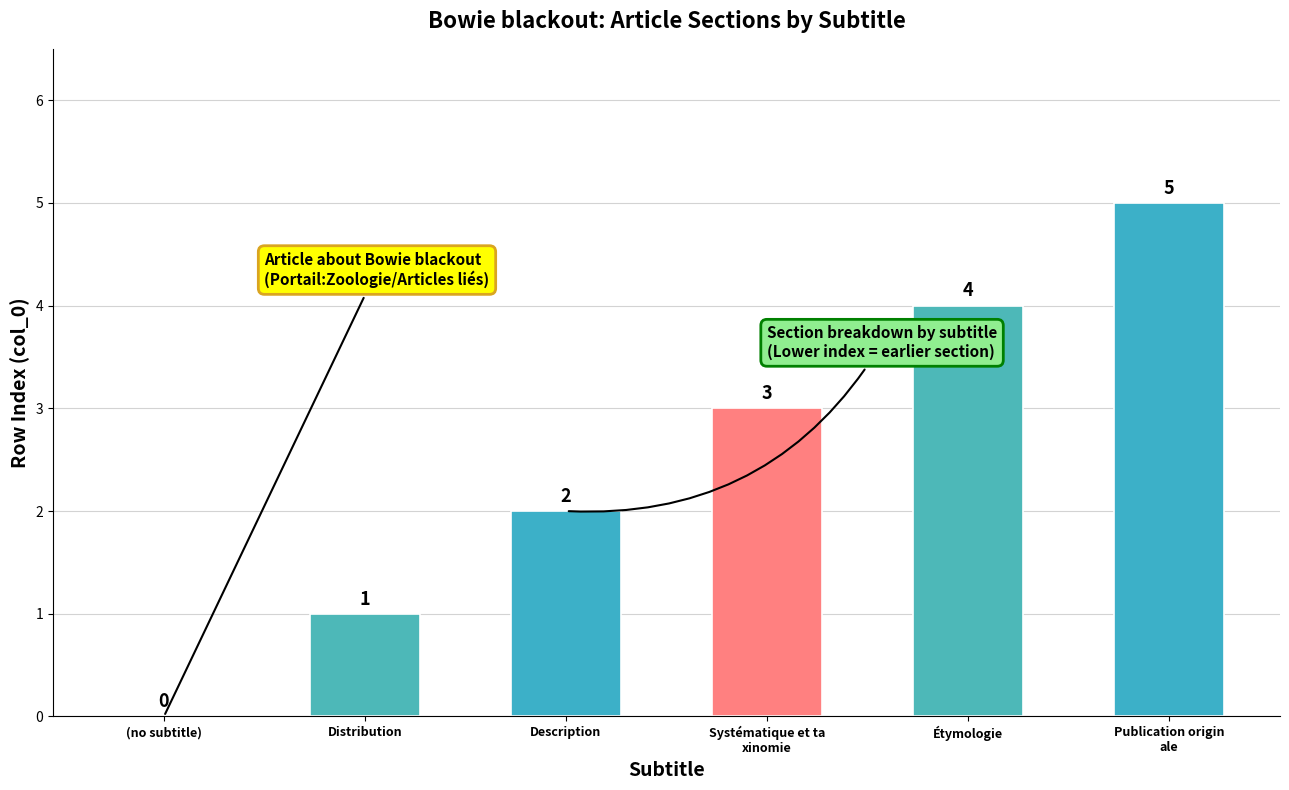

What is the maximum value shown in the chart?

5